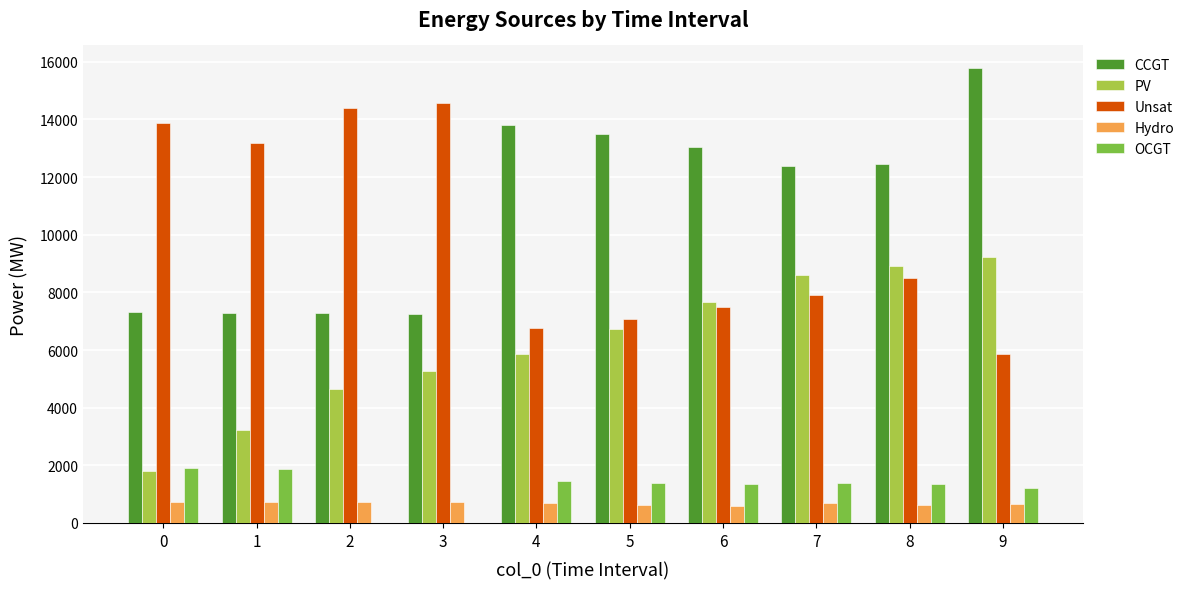

What is the difference between the CCGT values at 3 and 0?

73